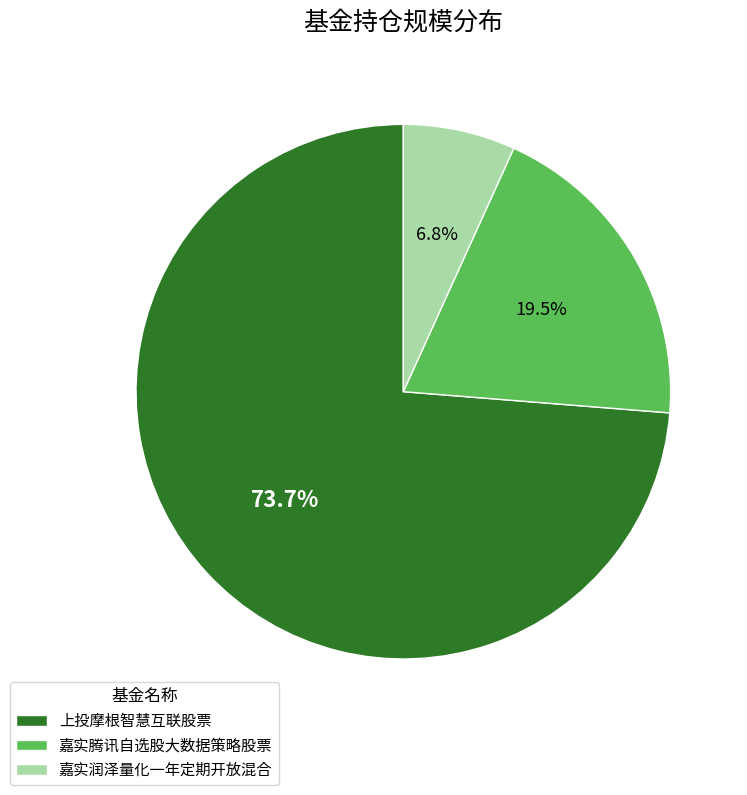

How many segments does this pie chart have?

3